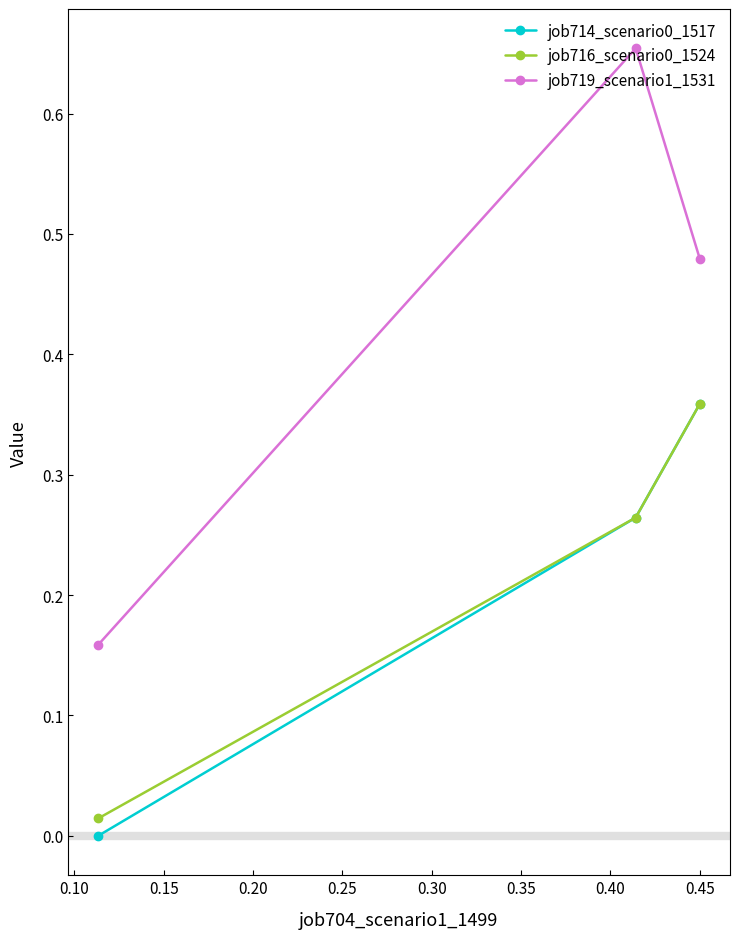

Which series has the largest total across all categories?

job719_scenario1_1531